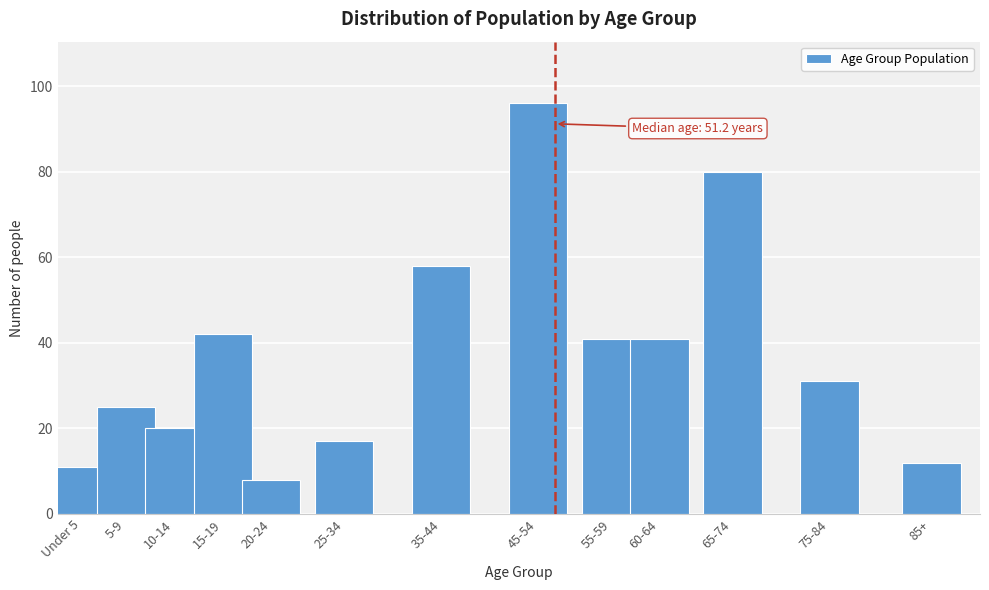

Reading left to right, what are all the values shown in this chart?

Under 5=11	5-9=25	10-14=20	15-19=42	20-24=8	25-34=17	35-44=58	45-54=96	55-59=41	60-64=41	65-74=80	75-84=31	85+=12